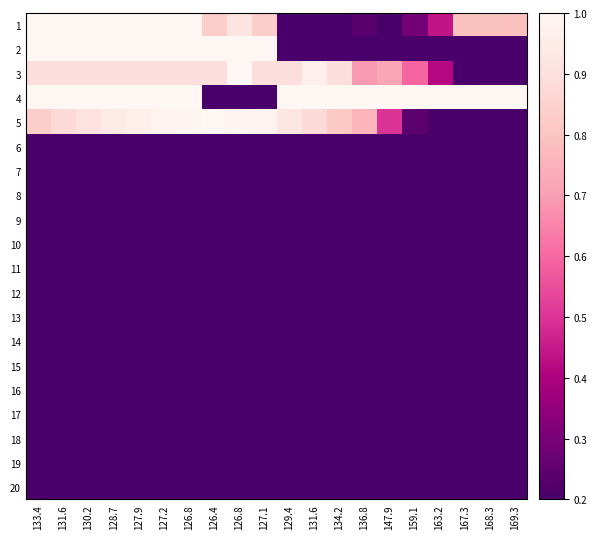

At 168.3, list the series in order from smallest to largest.

2, 3, 6, 7, 8, 9, 10, 11, 12, 13, 14, 15, 16, 17, 18, 19, 20, 5, 1, 4